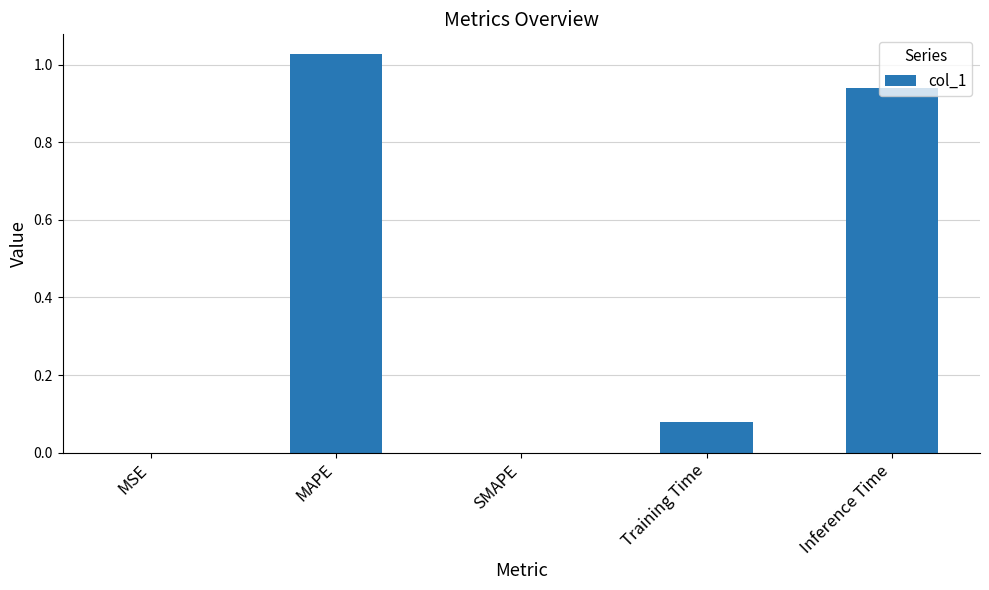

Is it true that the value at MSE is 0.0?

True